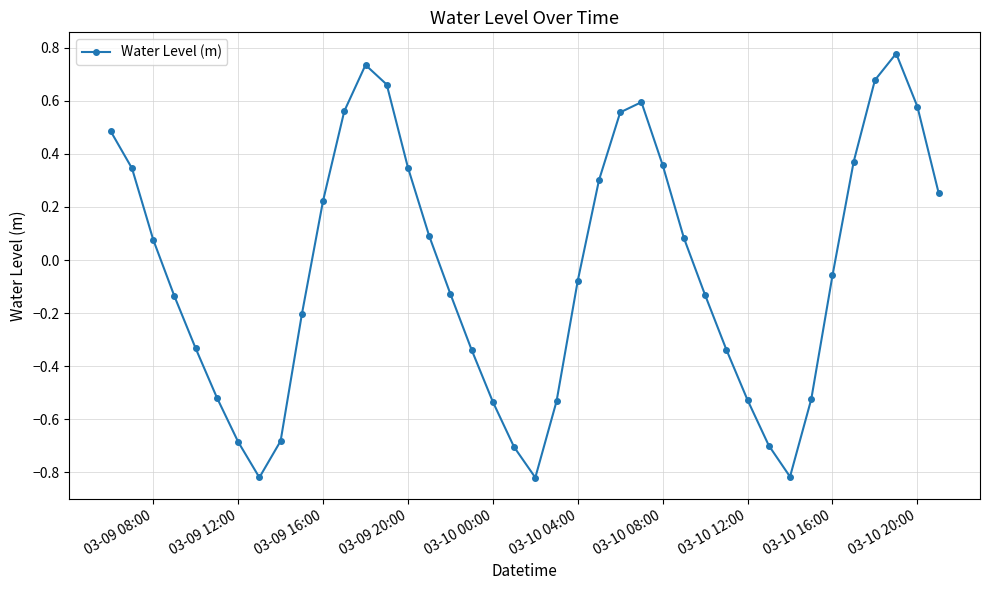

What is the sum of all values?

-1.5